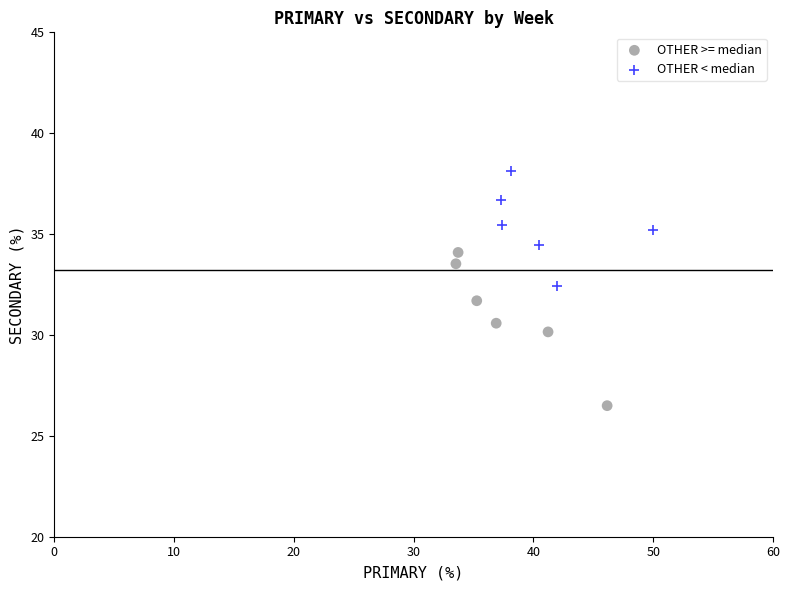

What are all the series names shown in the legend?

OTHER >= median, OTHER < median